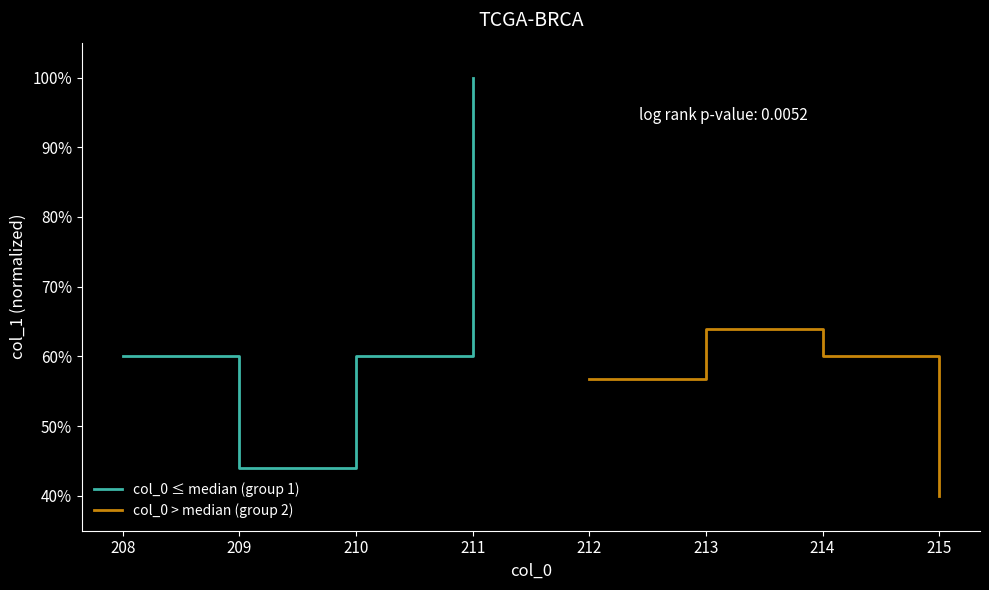

Is this an area chart (filled region under the line)?

No